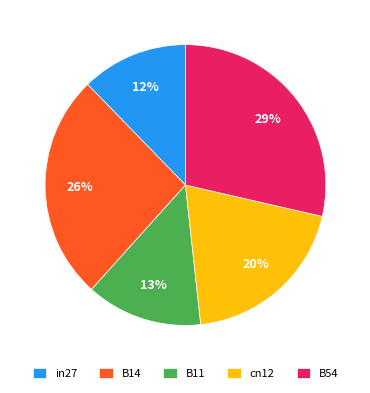

Combined, do in27 and B54 account for over 50%?

No